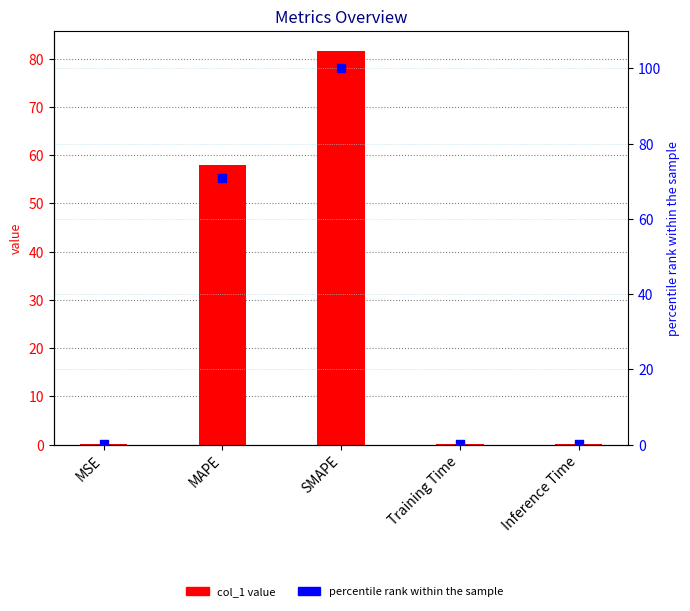

Which series contains the highest Y value?

percentile rank